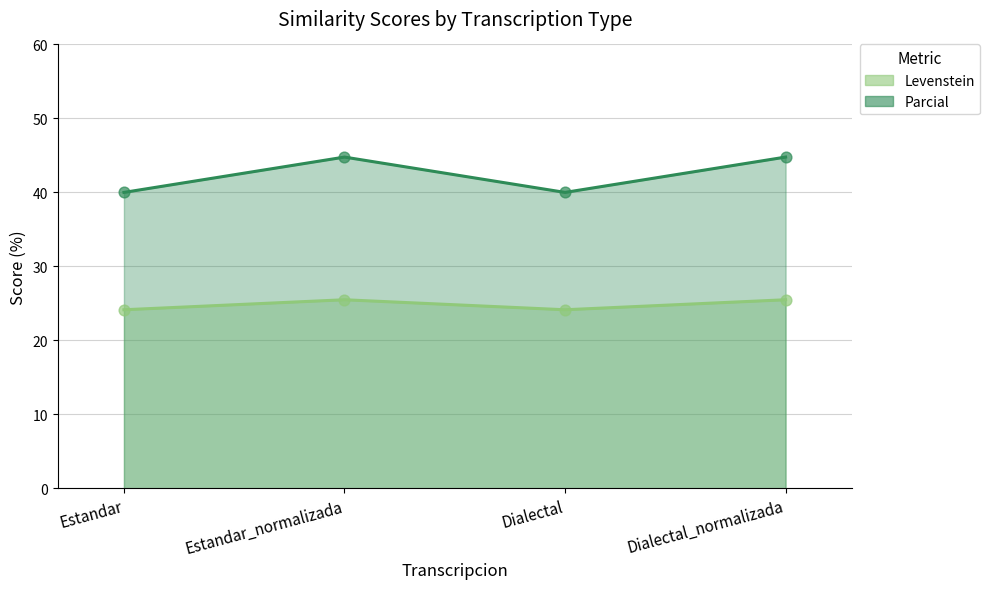

Which series contains the highest Y value?

Parcial